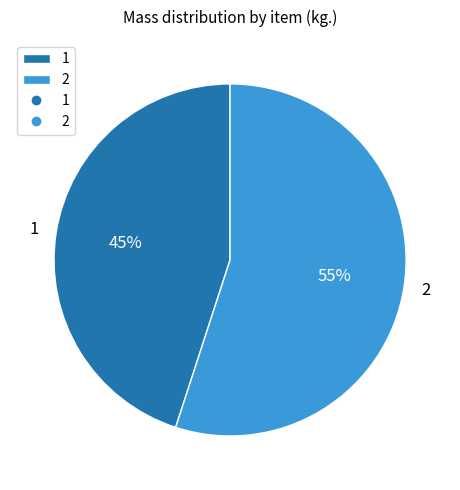

True or false: 1 accounts for 45% of the total.

True